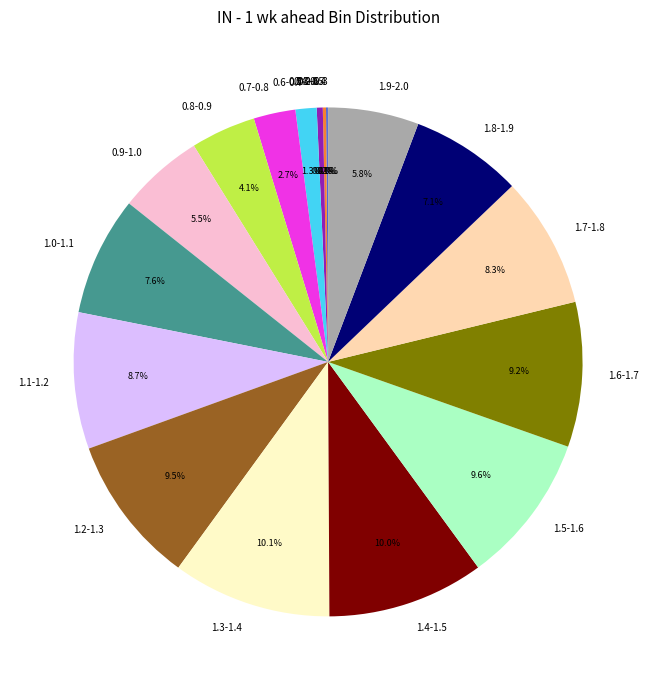

Is 1.7-1.8 the majority of the pie?

No